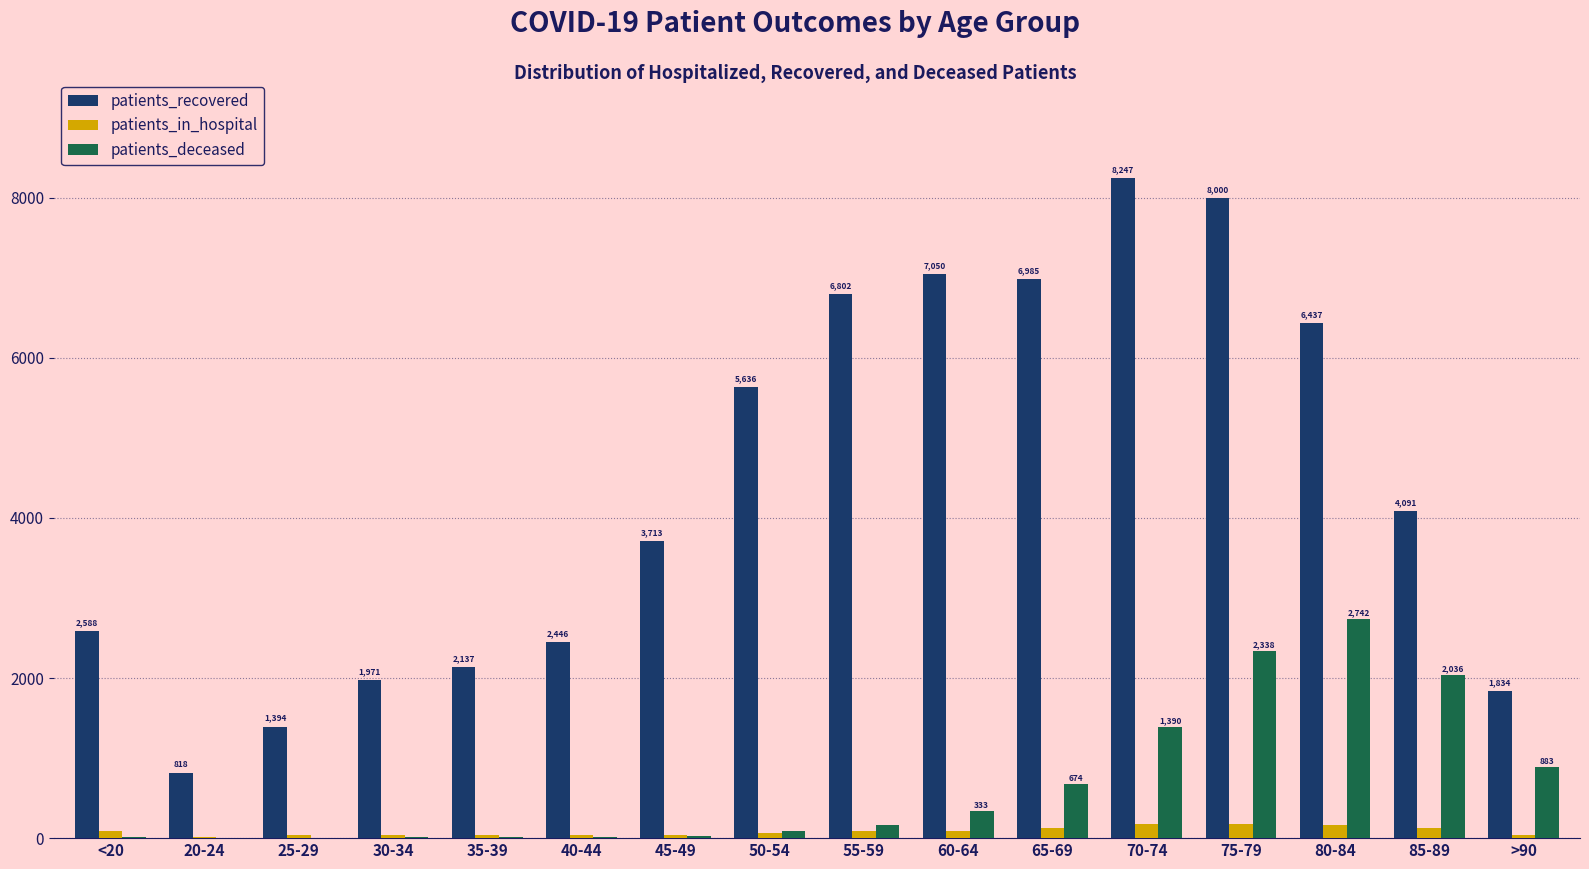

What is the maximum value shown in the chart?

8247